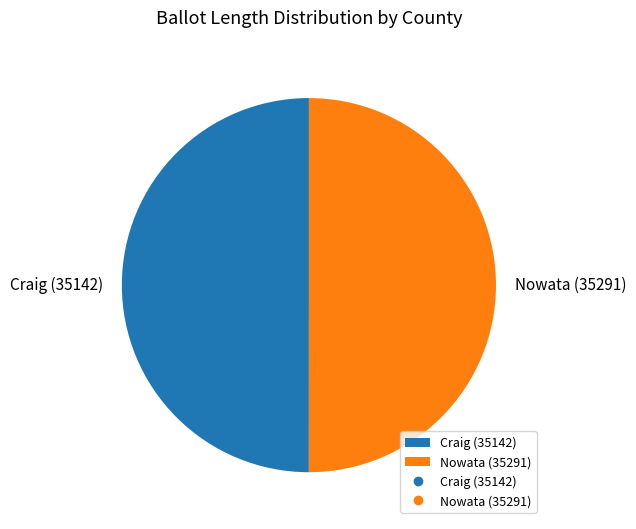

What is the ratio of the value at Craig (35142) to the value at Nowata (35291)?

1.0